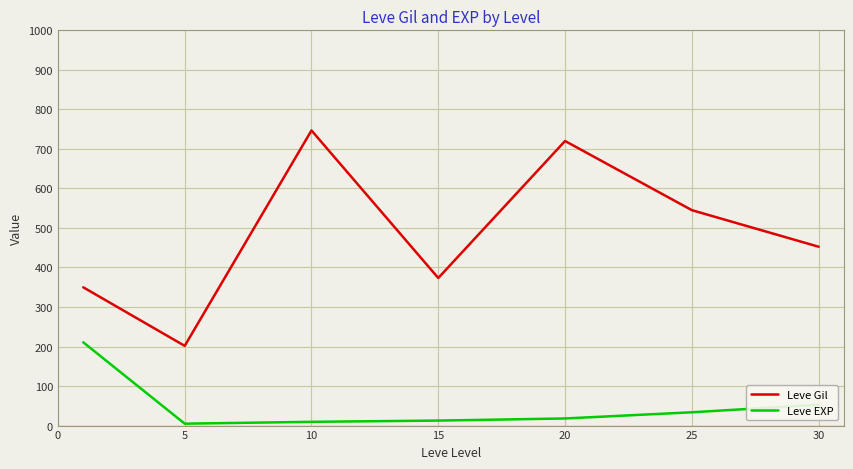

List the series in order of their overall mean, lowest first.

Leve EXP, Leve Gil